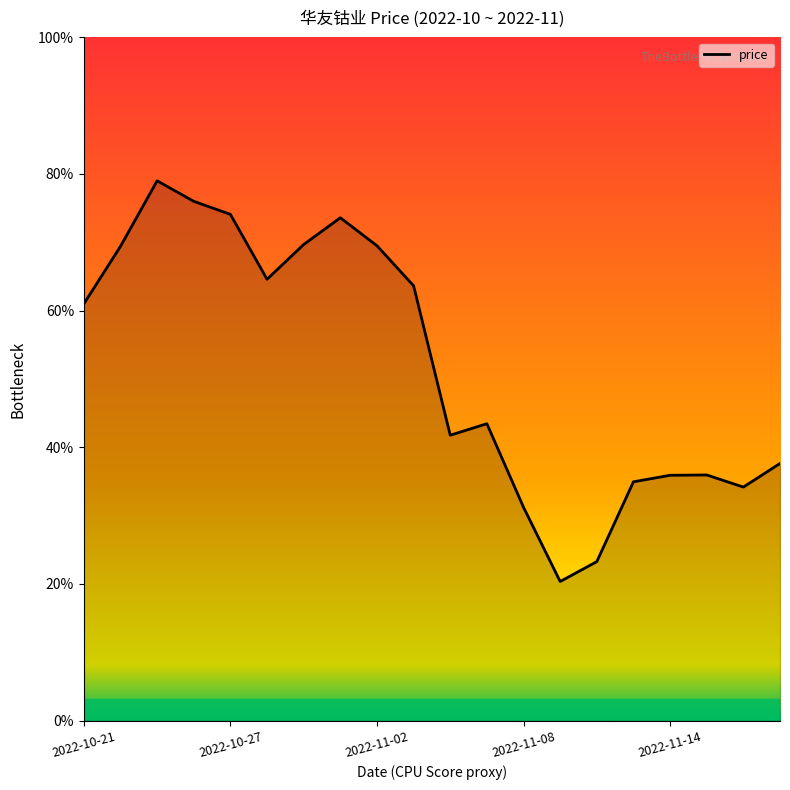

At which label does the data first exceed 63?

2022-10-21